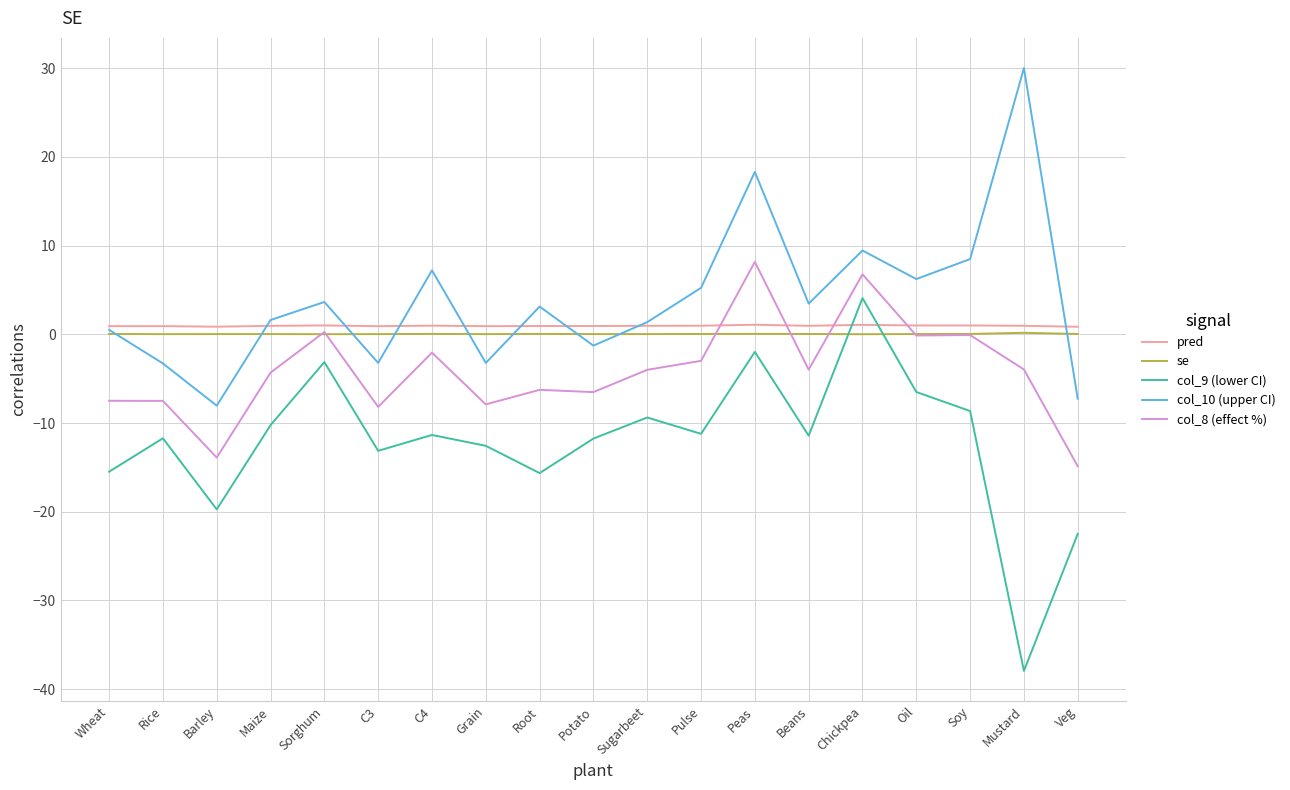

What is the maximum value shown in the chart?

30.0